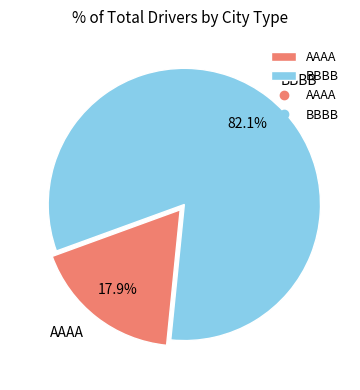

What percentage is the BBBB slice, to the nearest percent?

82%